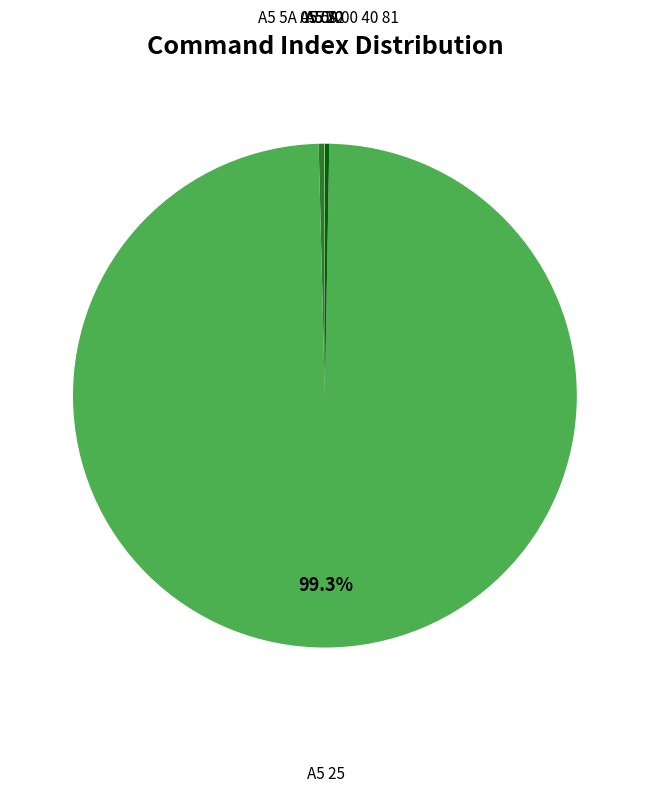

Does any single category account for the majority?

Yes